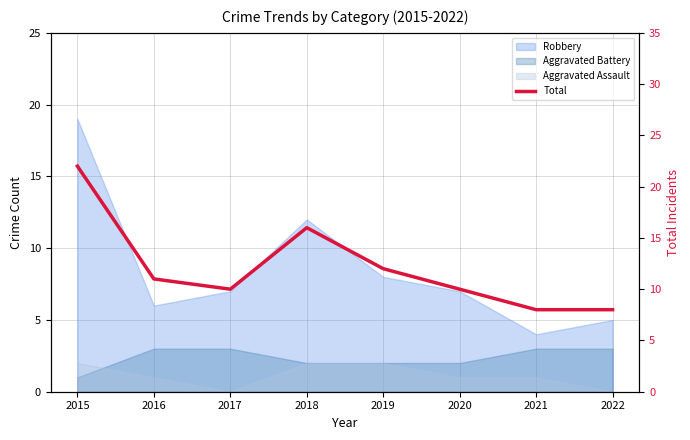

List the labels in order of value, smallest first.

2021, 2022, 2017, 2020, 2016, 2019, 2018, 2015